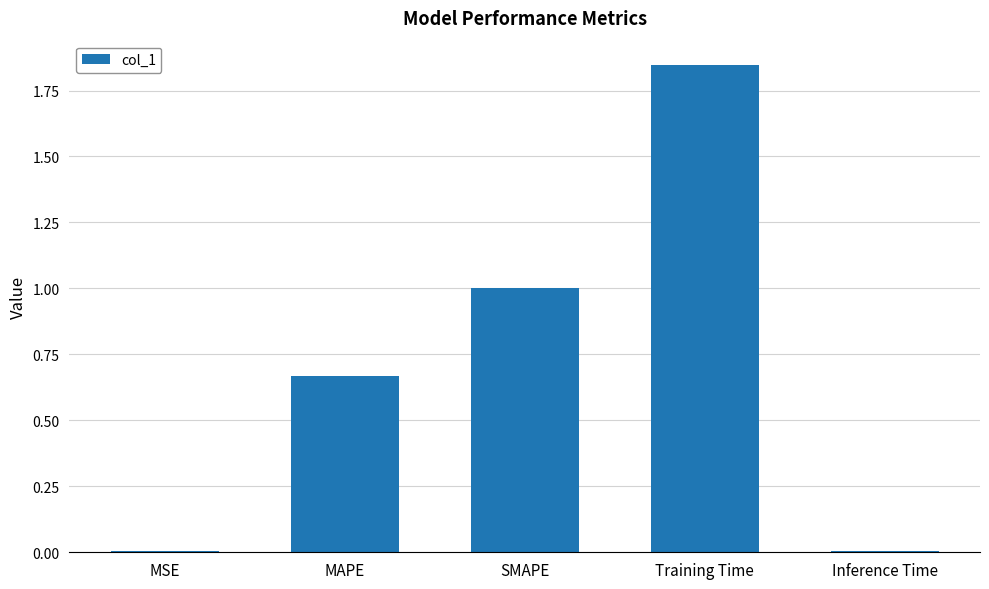

What is the sum of all values?

3.5